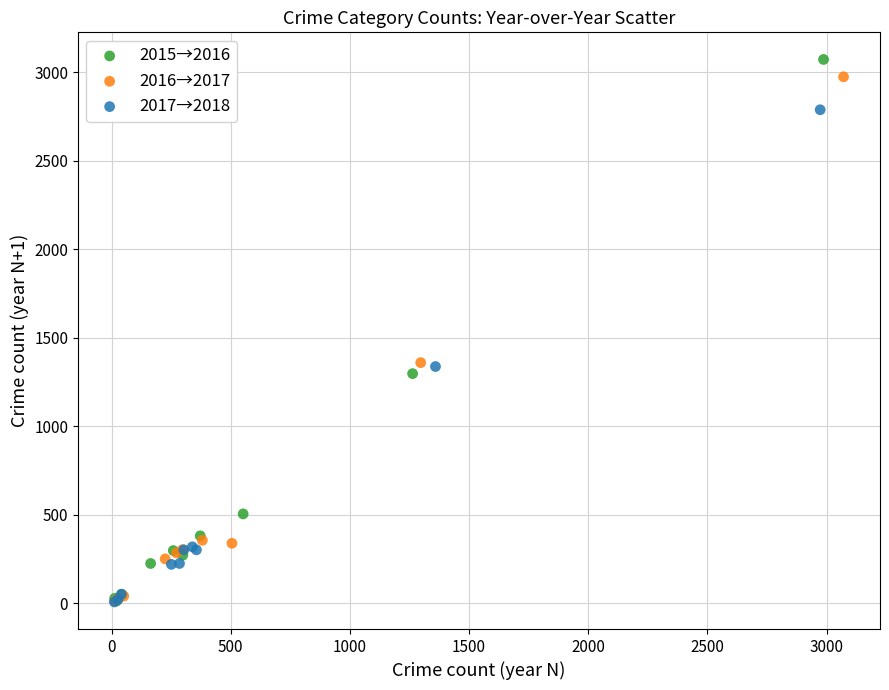

Which series has the largest Y range (max minus min)?

2015→2016